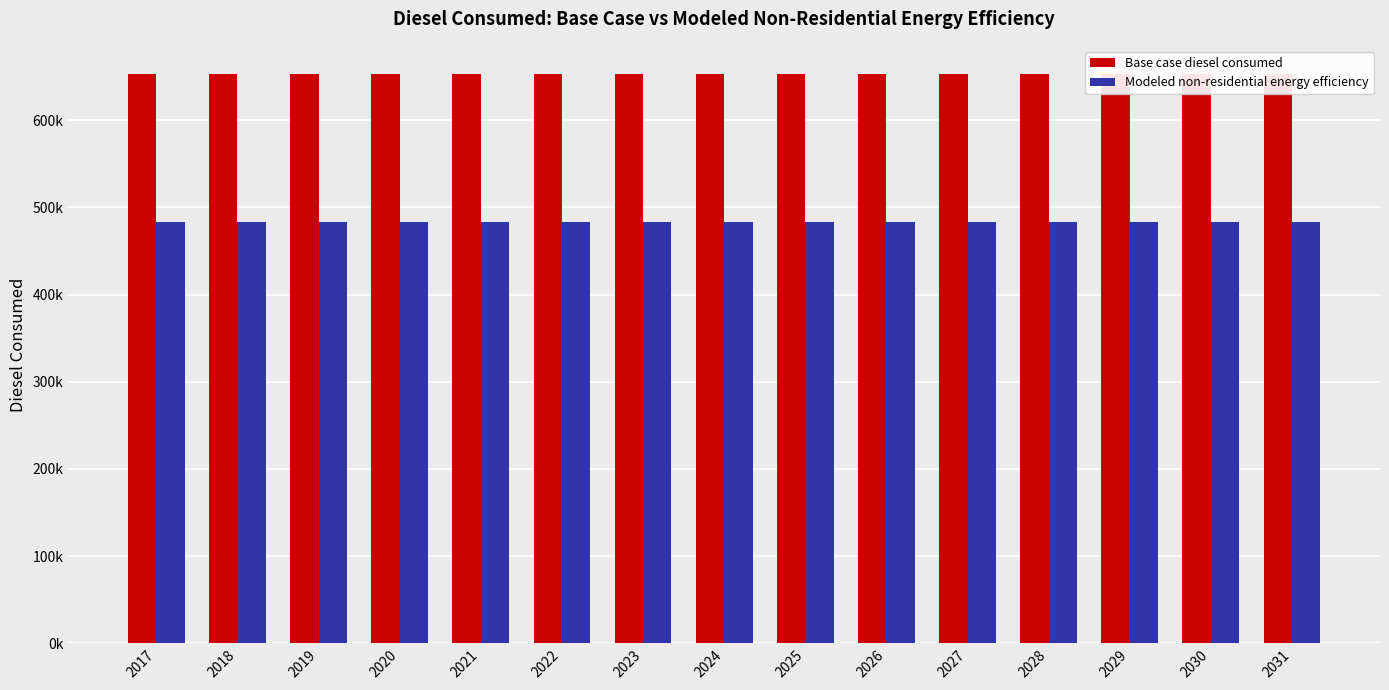

What is the average value of the Modeled non-residential energy efficiency series?

482978.4